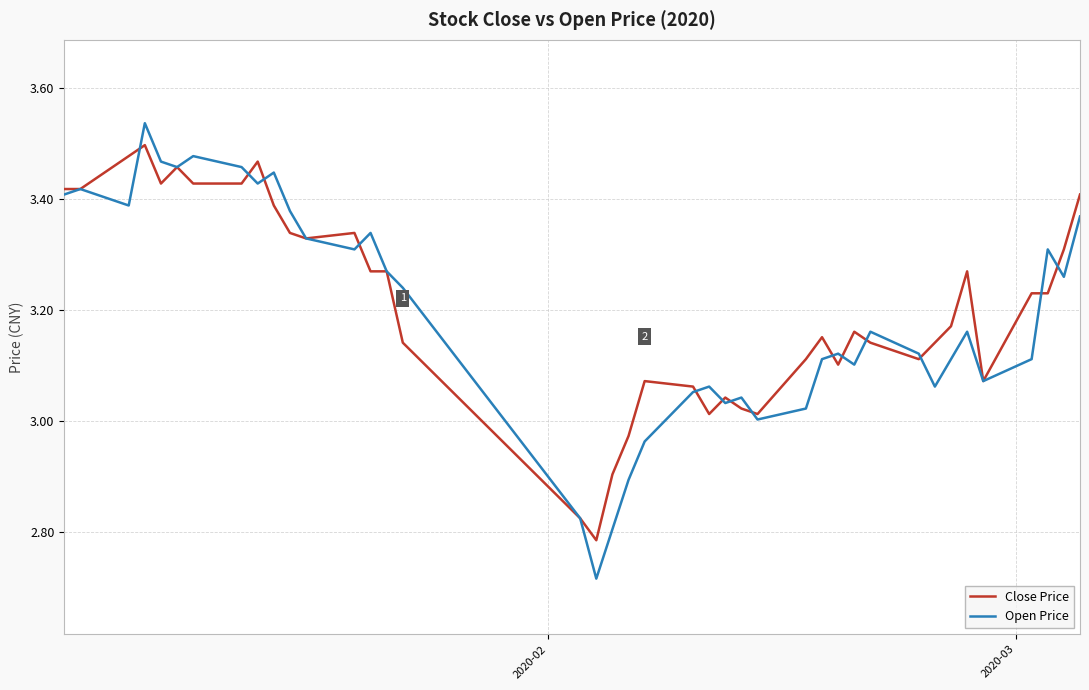

Which series has the widest spread of values?

Open Price